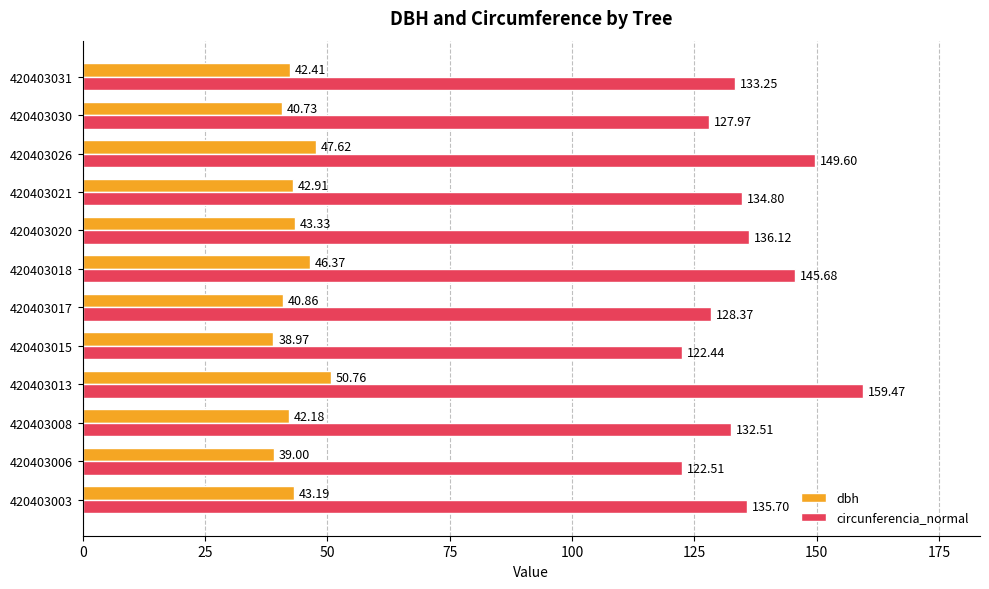

What are all the series names shown in the legend?

dbh, circunferencia_normal